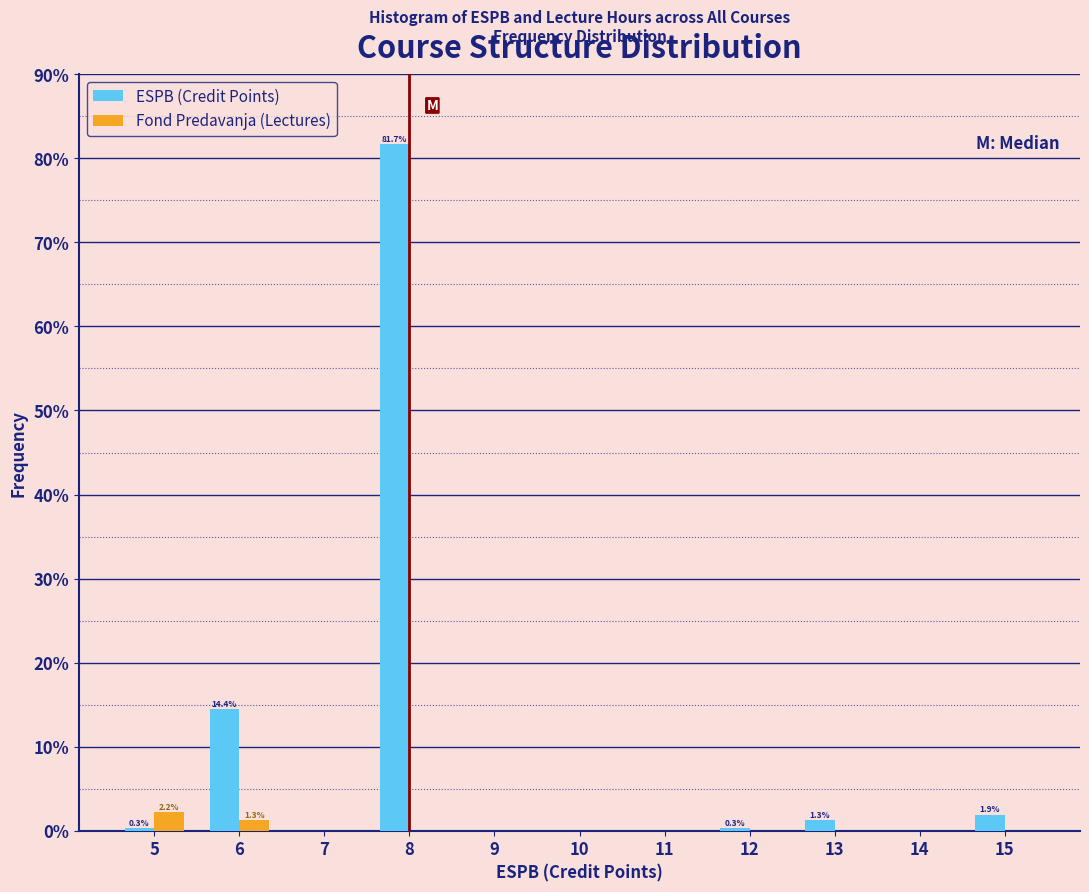

Which series changed the most between 7 and 8?

ESPB (Credit Points)